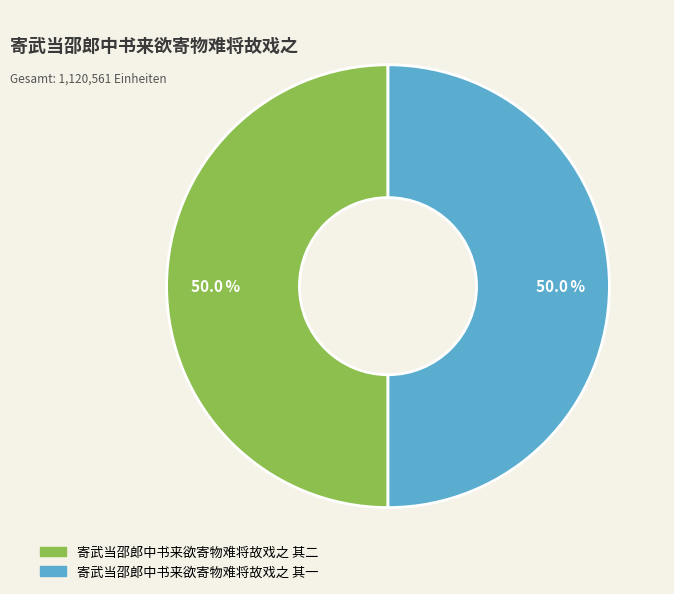

How many slices are in this pie chart?

2